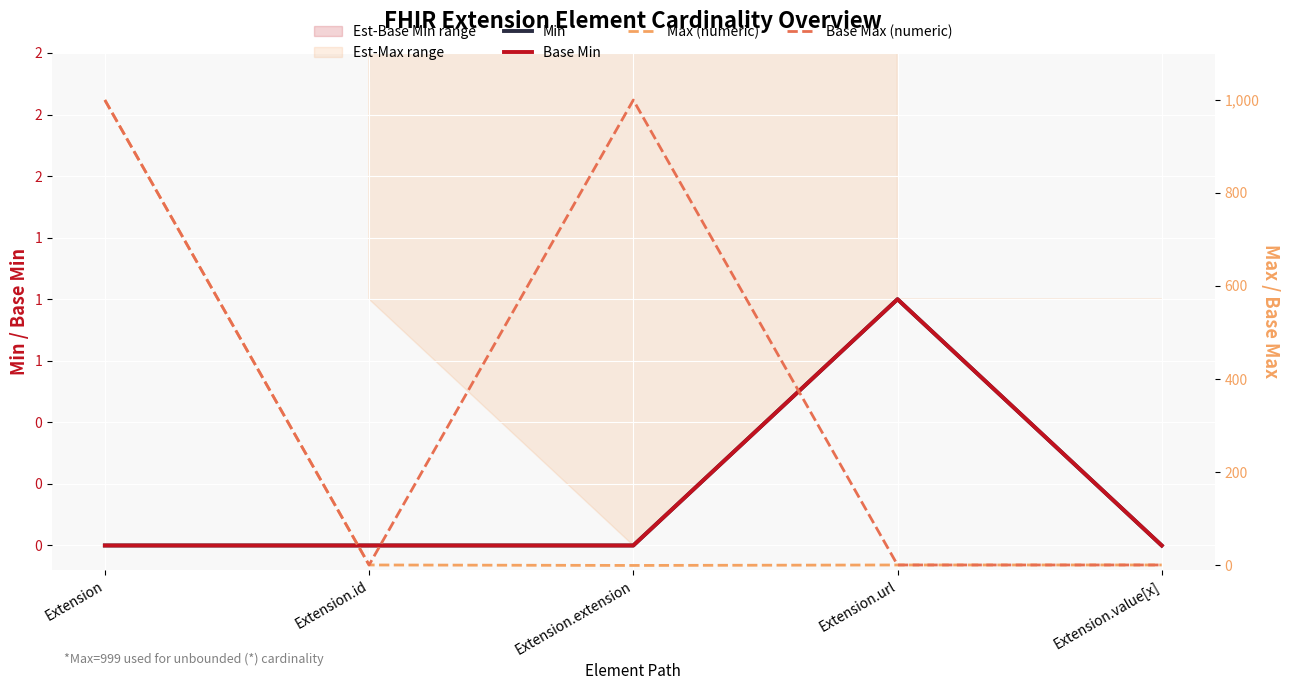

What is the highest value of the Min series?

1